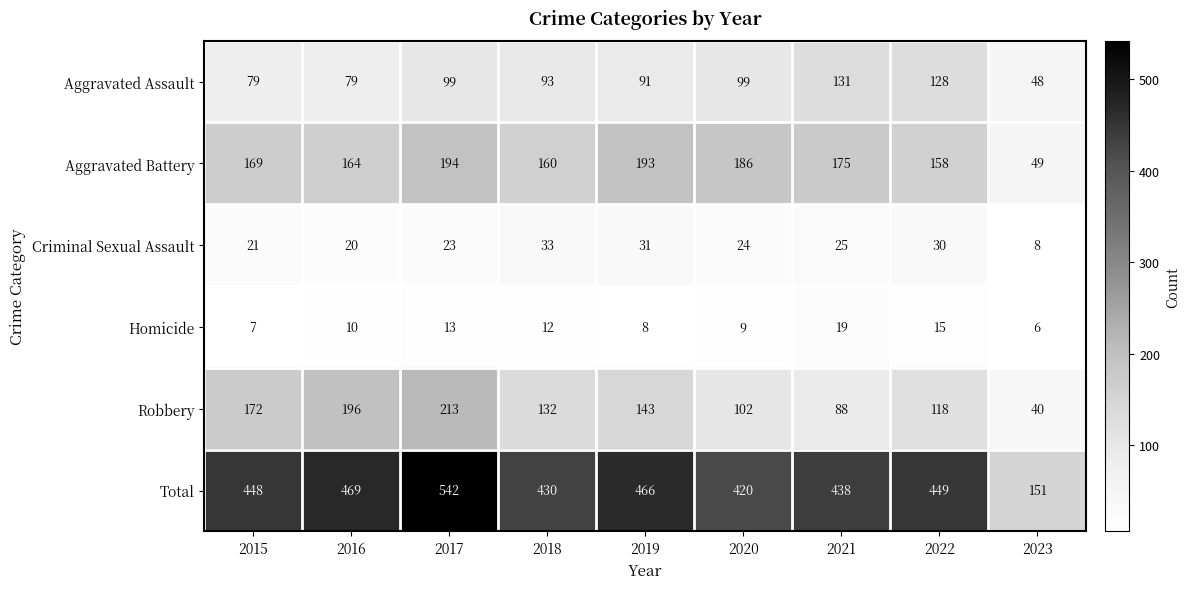

List the series in order of their peak value, lowest first.

Homicide, Criminal Sexual Assault, Aggravated Assault, Aggravated Battery, Robbery, Total